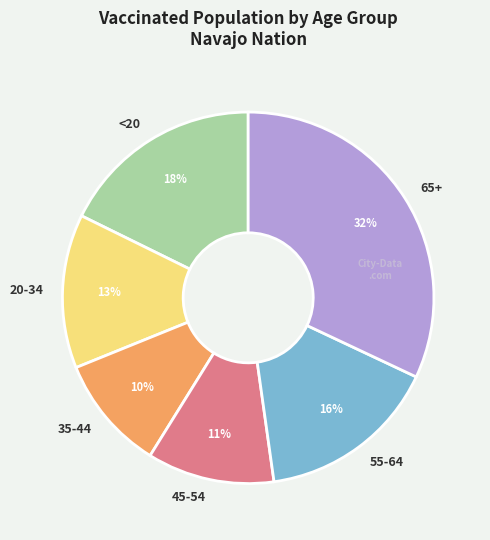

Which category has the smallest portion of the pie?

35-44